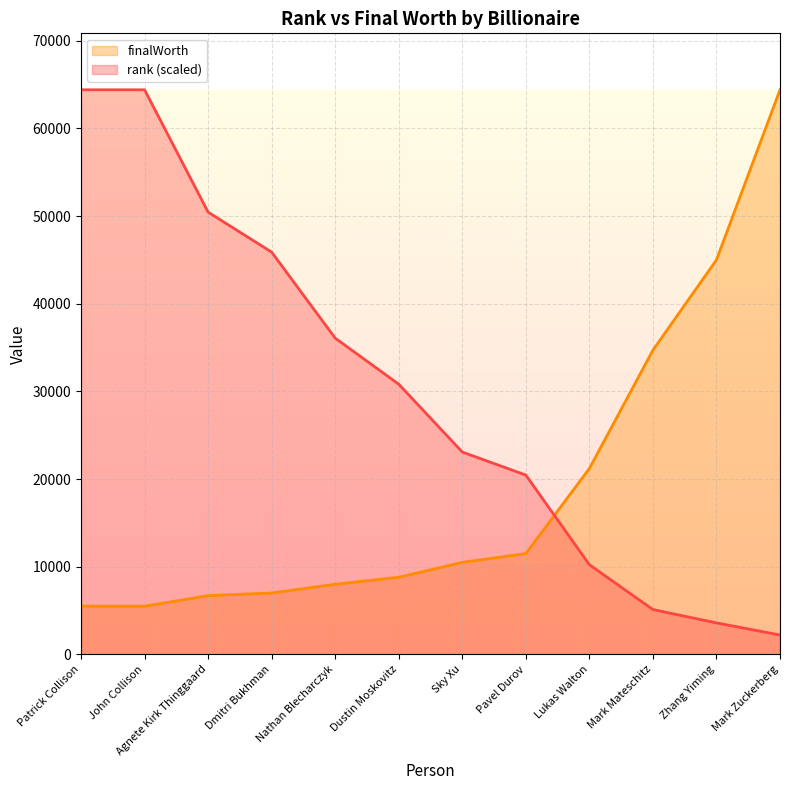

Reading left to right, extract all data points from this chart.

rank: Patrick Collison=64400.0	John Collison=64400.0	Agnete Kirk Thinggaard=50442.1	Dmitri Bukhman=45881.5	Nathan Blecharczyk=36069.5	Dustin Moskovitz=30818.0	Sky Xu=23079.0	Pavel Durov=20453.2	Lukas Walton=10226.6	Mark Mateschitz=5113.3	Zhang Yiming=3593.1	Mark Zuckerberg=2211.2
finalWorth: Patrick Collison=5500.0	John Collison=5500.0	Agnete Kirk Thinggaard=6700.0	Dmitri Bukhman=7000.0	Nathan Blecharczyk=8000.0	Dustin Moskovitz=8800.0	Sky Xu=10500.0	Pavel Durov=11500.0	Lukas Walton=21200.0	Mark Mateschitz=34700.0	Zhang Yiming=45000.0	Mark Zuckerberg=64400.0